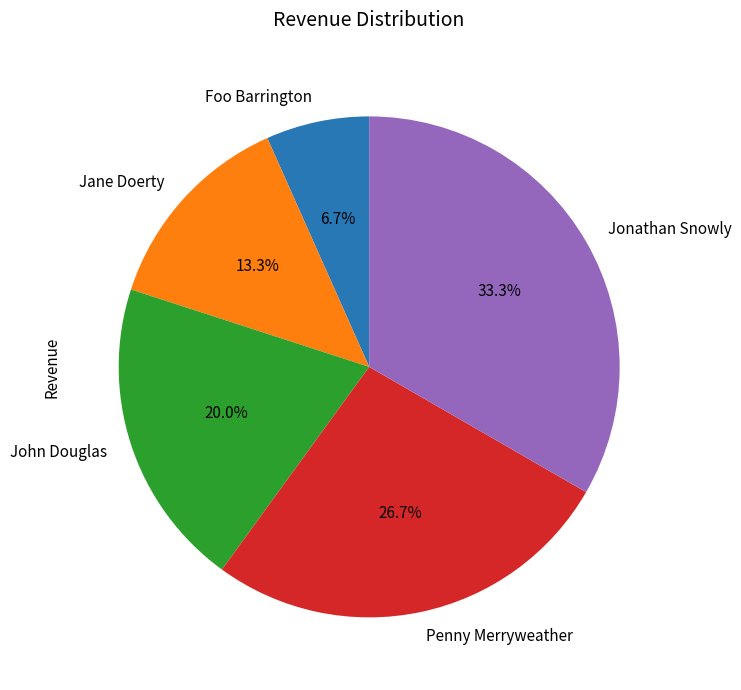

Which slice is the smallest?

Foo Barrington